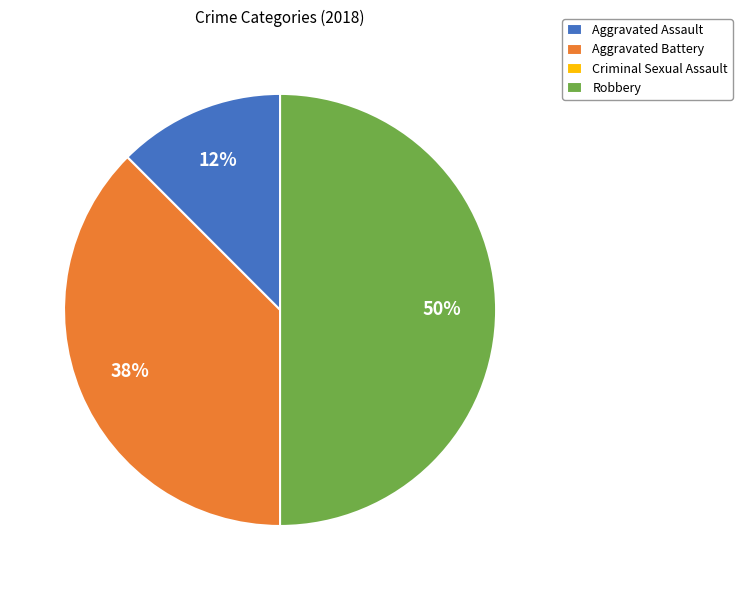

Approximately how many times larger is the value at Robbery compared to Aggravated Battery?

1.3